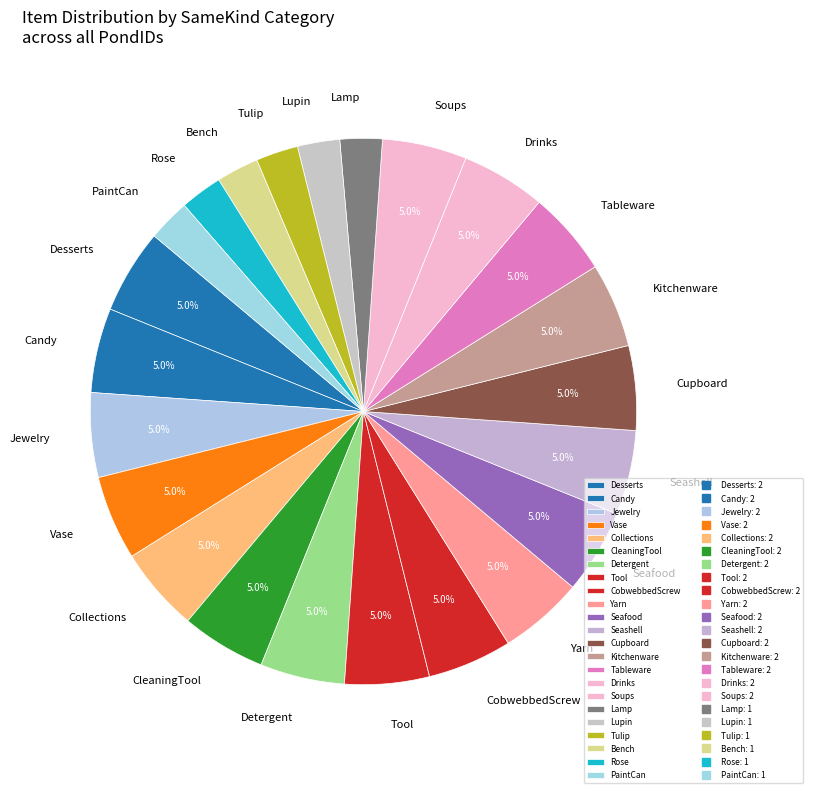

Does Soups account for over 50% of the chart?

No